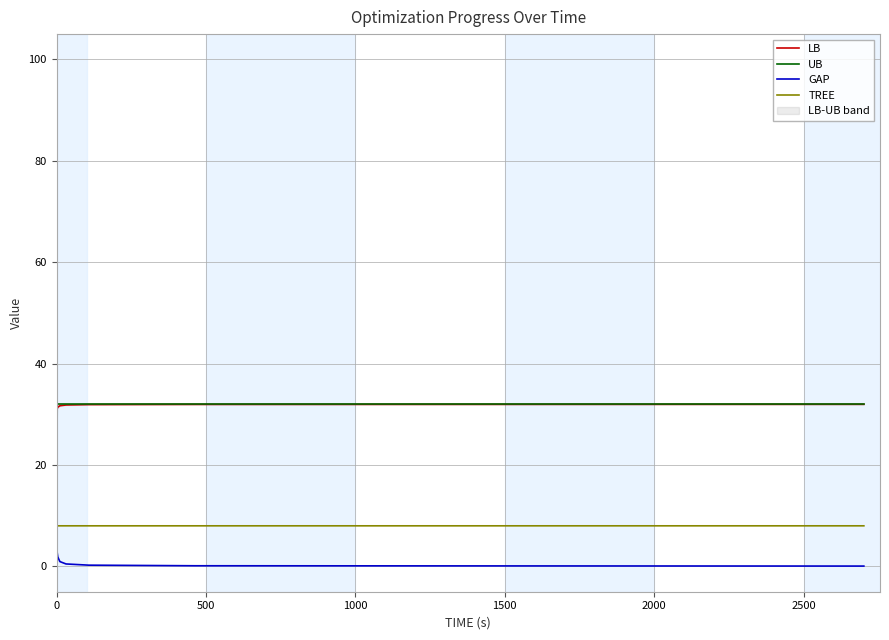

Reading left to right, what are all the values shown in this chart?

LB: 0.0	28.5	28.5	28.8	28.8	29.8	30.8	31.1	31.4	31.7	31.7	31.8	31.8	31.9	31.9	32.0	32.0	32.0	32.0
UB: 32.0	32.0	32.0	32.0	32.0	32.0	32.0	32.0	32.0	32.0	32.0	32.0	32.0	32.0	32.0	32.0	32.0	32.0	32.0
GAP: 100.0	10.9	10.9	10.1	10.1	6.9	3.6	2.8	1.9	1.0	1.0	0.5	0.5	0.2	0.2	0.1	0.1	0.1	0.1
TREE: 1.0	1.0	4.0	8.0	8.0	8.0	8.0	8.0	8.0	8.0	8.0	8.0	8.0	8.0	8.0	8.0	8.0	8.0	8.0